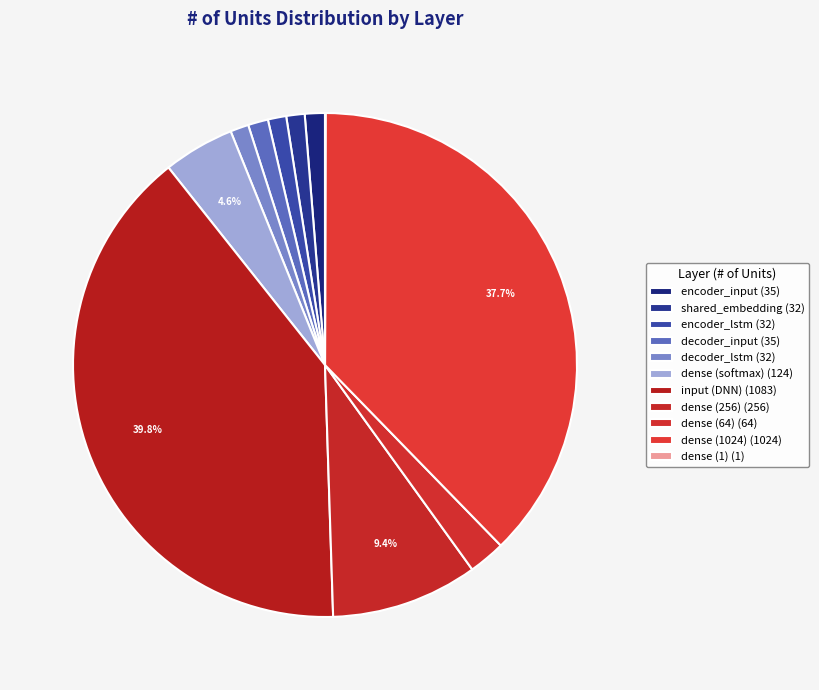

Is it true that dense (softmax) is 5% of the pie?

True